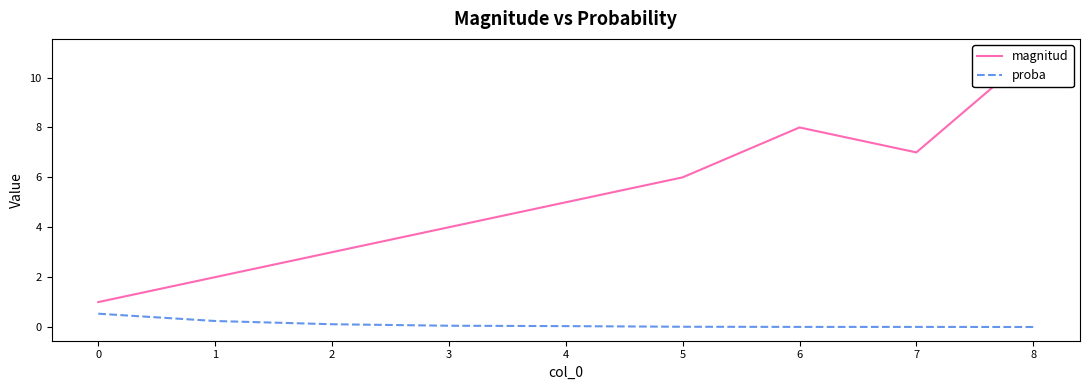

True or false: proba and magnitud cross at least once.

False